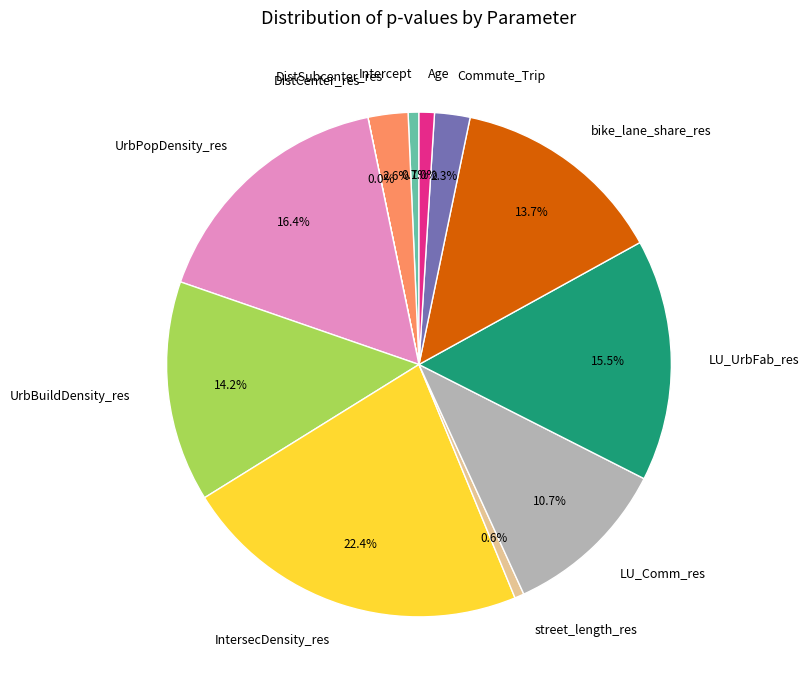

Which slice is the largest?

IntersecDensity_res